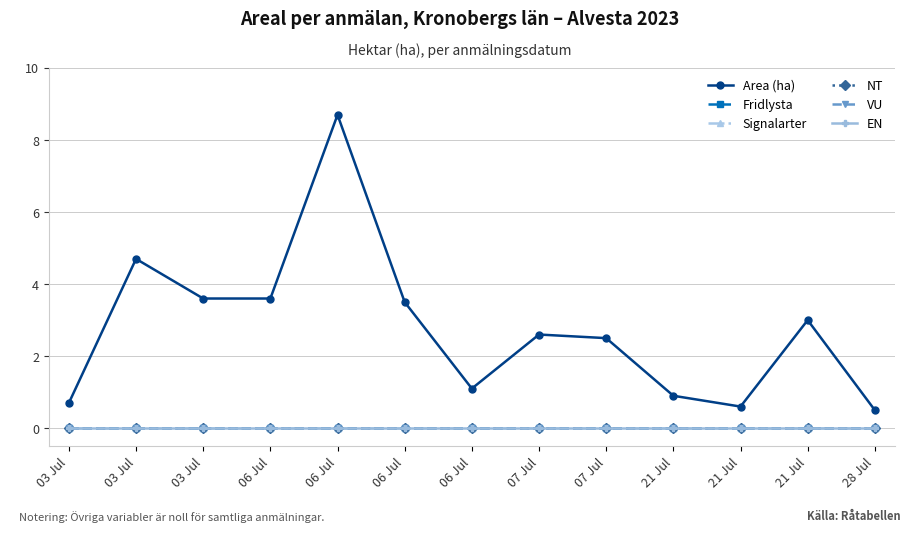

How many lines are shown in the chart?

6